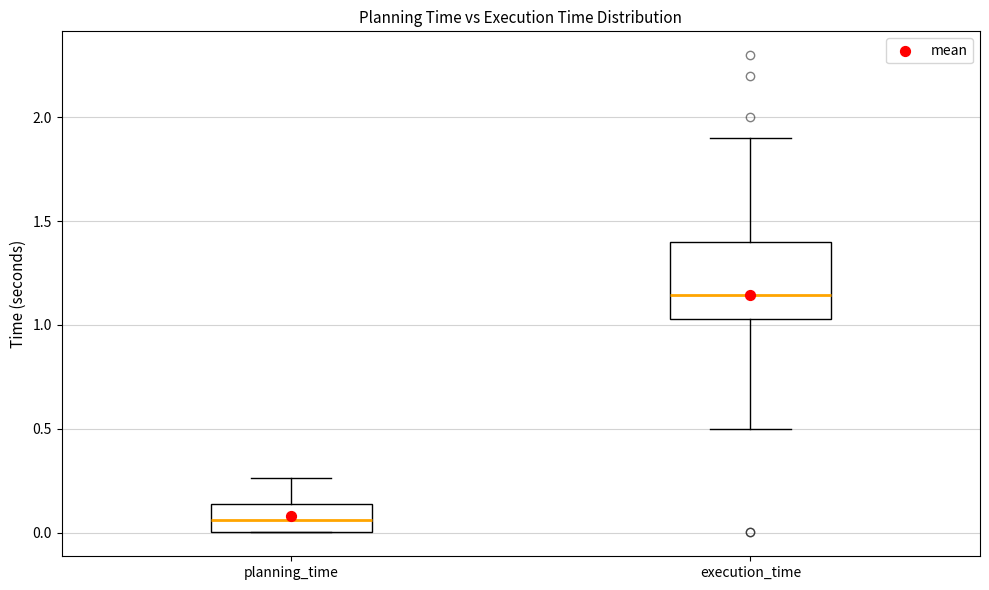

Where is the lower edge of the box for planning_time on the y-axis? The values are not printed on the chart, so give them approximately, as read against the axis.

0.00